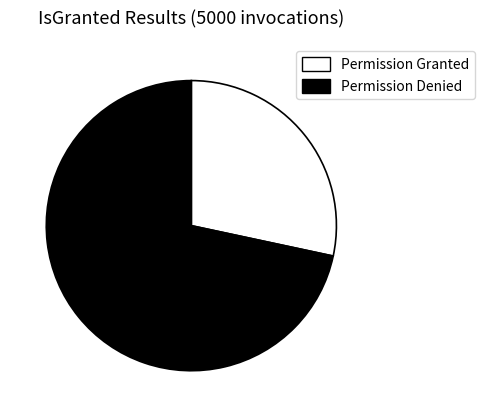

Which slice is the smallest?

Permission Granted